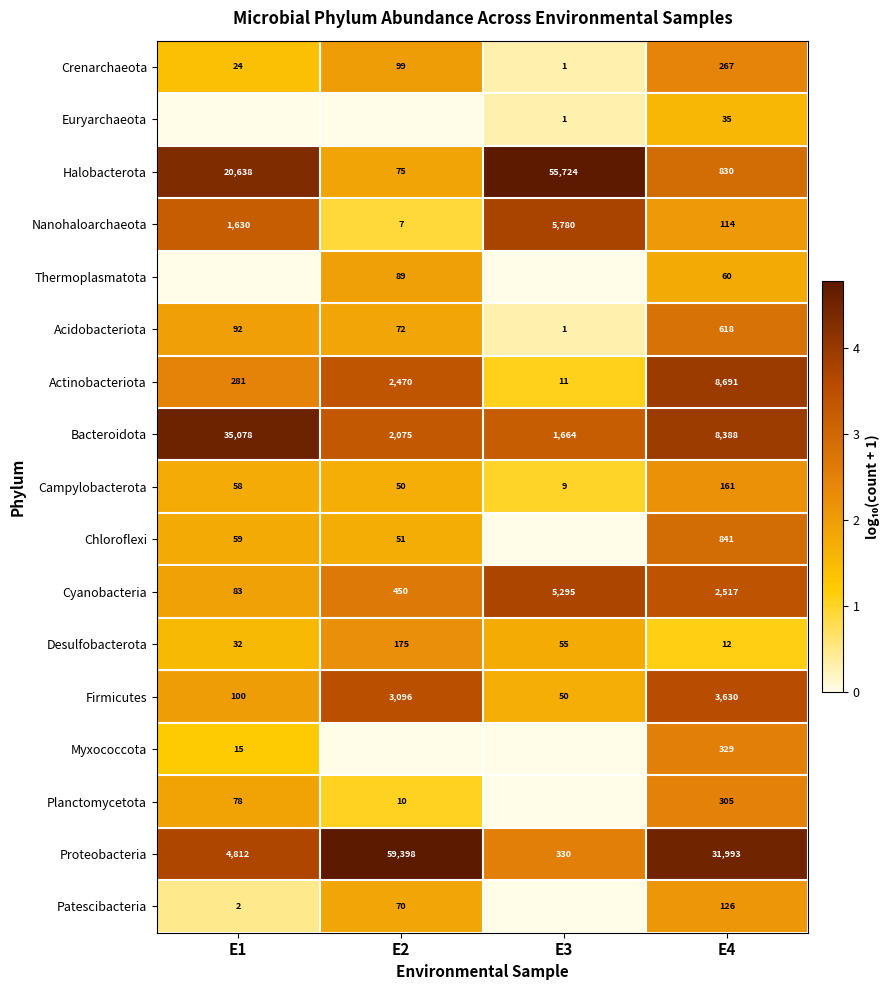

Which category has the highest value in the Firmicutes series?

E4